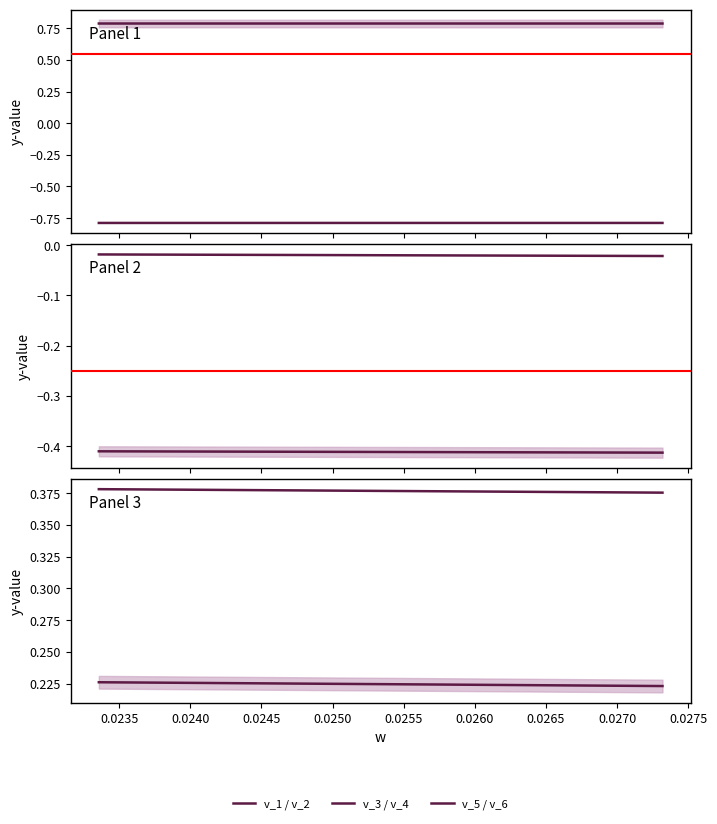

True or false: v_1 and v_3 intersect in this chart.

False